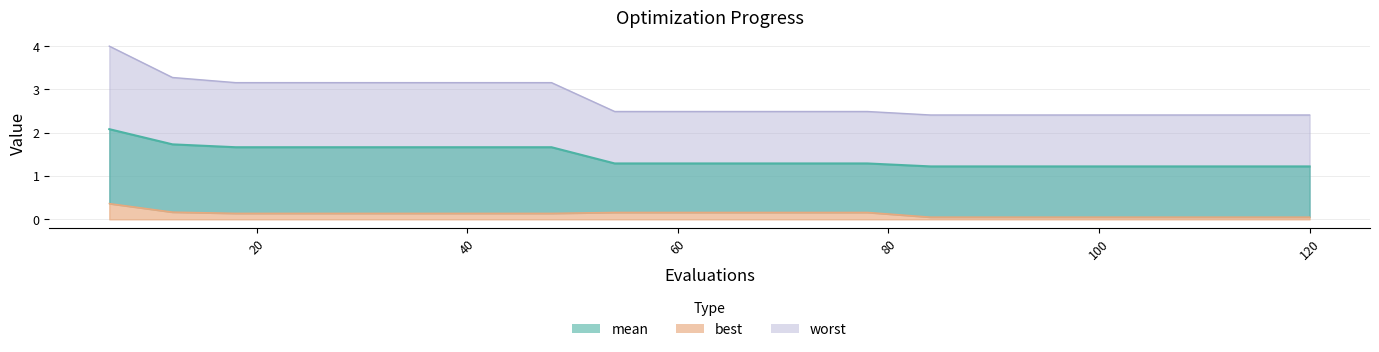

Reading right to left, extract all data points from this chart.

mean: 1.2	1.2	1.2	1.2	1.2	1.2	1.2	1.3	1.3	1.3	1.3	1.3	1.7	1.7	1.7	1.7	1.7	1.7	1.7	2.1
best: 0.1	0.1	0.1	0.1	0.1	0.1	0.1	0.2	0.2	0.2	0.2	0.2	0.1	0.1	0.1	0.1	0.1	0.1	0.2	0.4
worst: 2.4	2.4	2.4	2.4	2.4	2.4	2.4	2.5	2.5	2.5	2.5	2.5	3.2	3.2	3.2	3.2	3.2	3.2	3.3	4.0